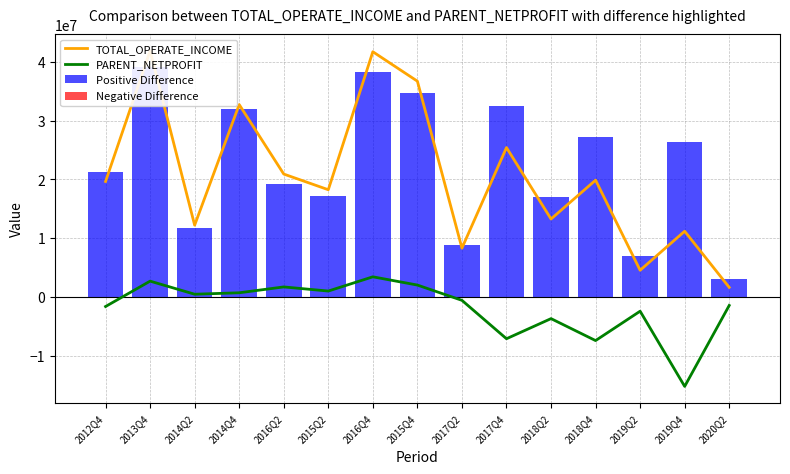

What are all the series names shown in the legend?

TOTAL_OPERATE_INCOME, PARENT_NETPROFIT, Positive Difference, Negative Difference